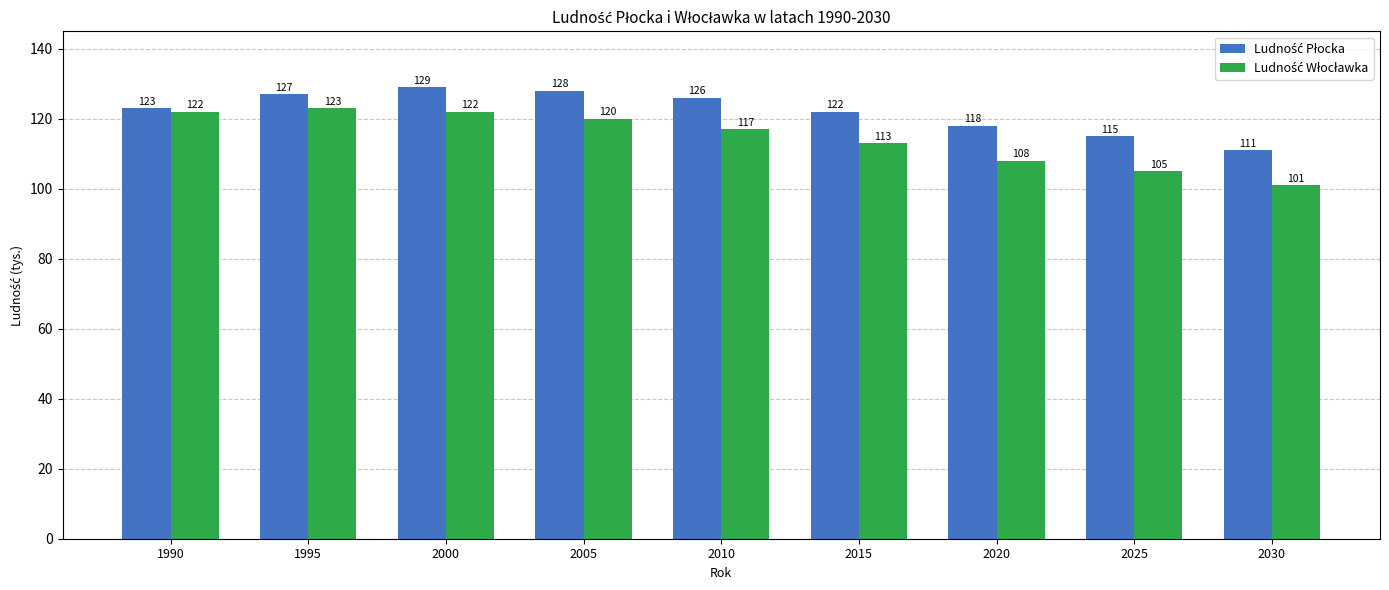

At which category is the sum across all series the highest?

2000